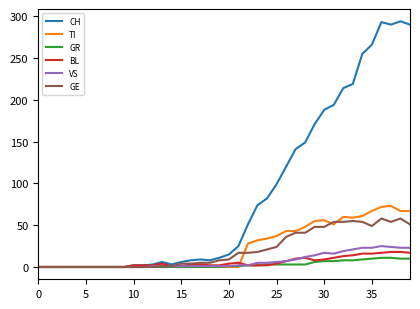

What is the maximum value for VS?

25